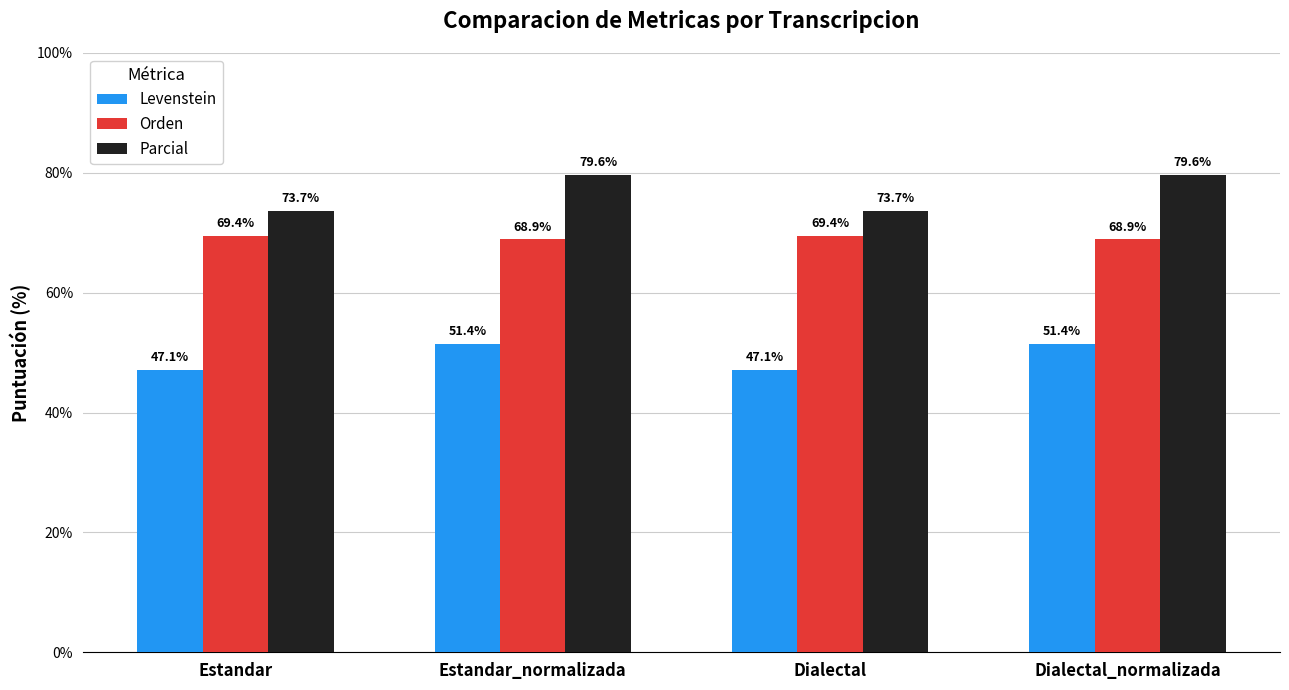

What is the spread (max minus min) of values at Estandar_normalizada?

28.2